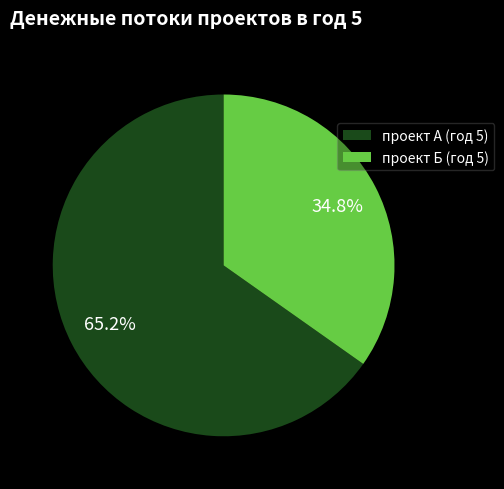

Which slice is the smallest?

проект Б (год 5)